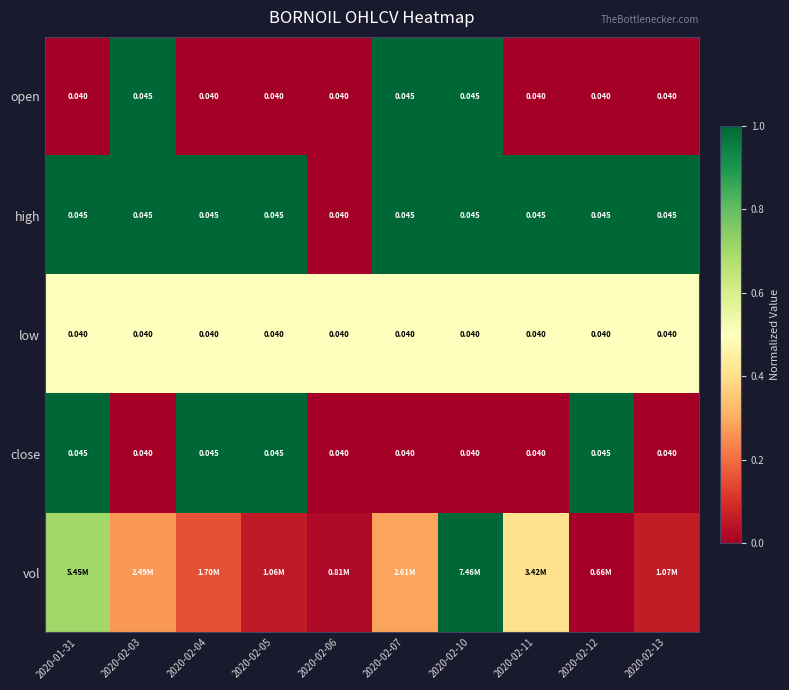

At which label does close reach its minimum?

2020-02-03